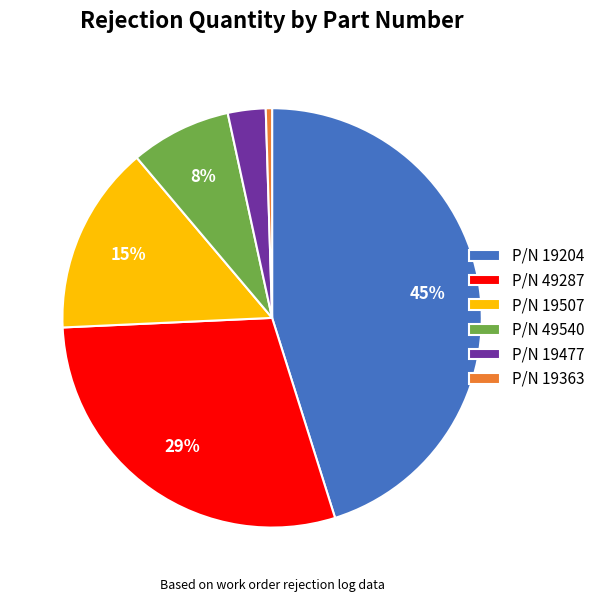

To the nearest percent, what is the difference between the largest and smallest slice percentages?

45%